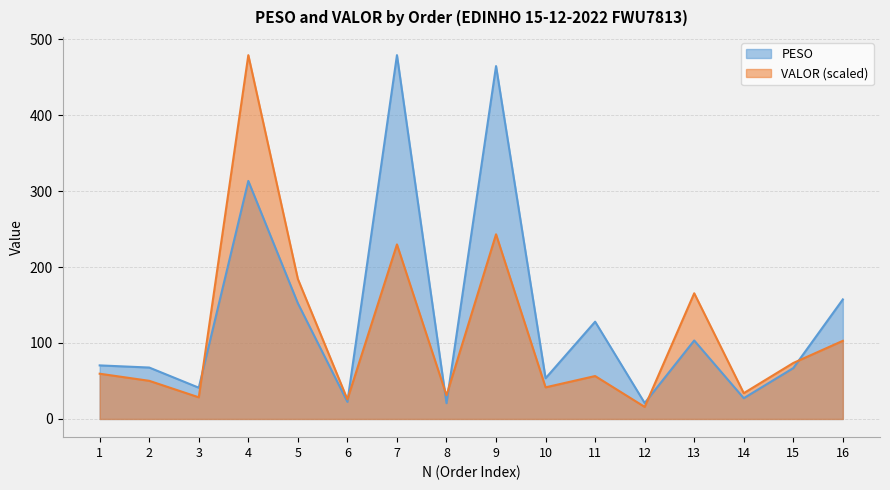

What is the difference between the maximum and minimum values in the VALOR series?

462.9